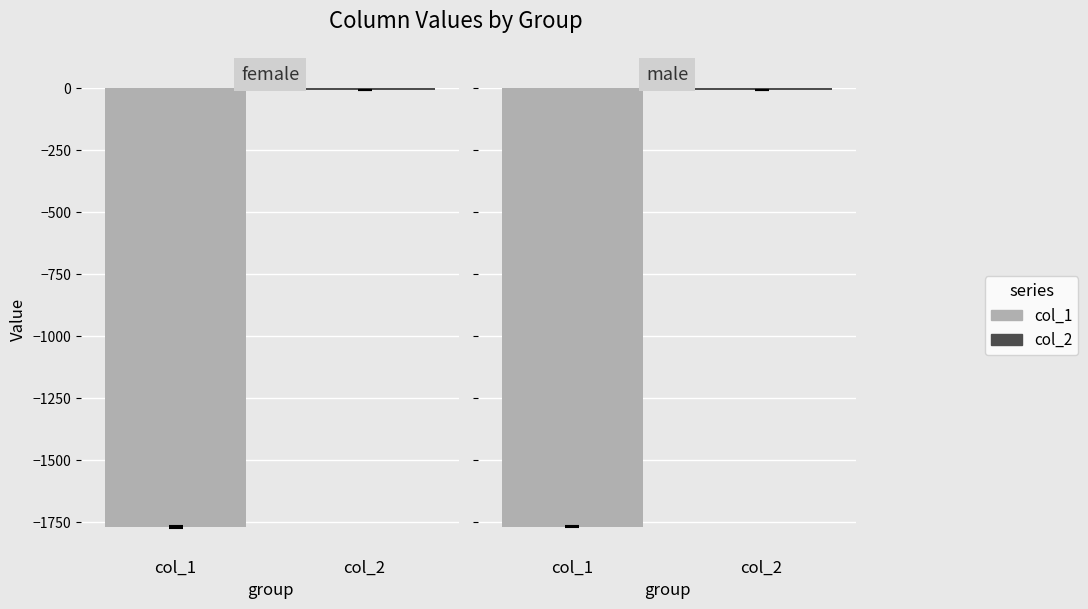

Are the bars horizontal?

No